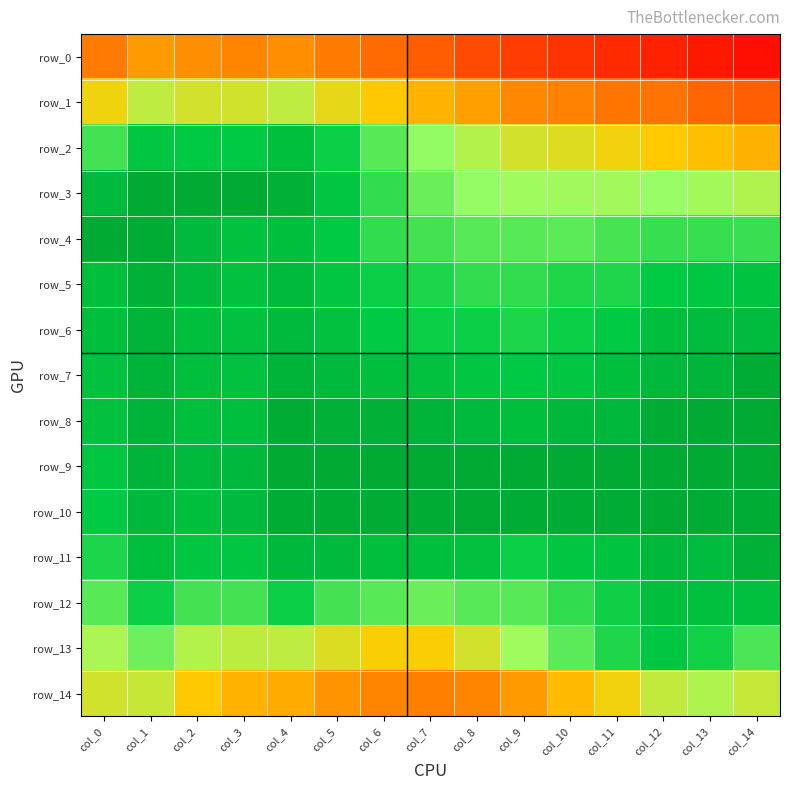

Reading right to left, what are all the values shown in this chart?

row_0: 0.9	0.9	0.9	0.9	0.9	0.9	0.9	1.0	1.0	1.0	1.0	1.0	1.0	1.0	1.0
row_1: 1.0	1.0	1.0	1.0	1.0	1.0	1.0	1.0	1.0	1.0	1.0	1.0	1.0	1.0	1.0
row_2: 1.0	1.0	1.0	1.0	1.0	1.0	1.0	1.0	1.0	1.0	1.0	1.0	1.0	1.0	1.0
row_3: 1.0	1.0	1.0	1.0	1.0	1.0	1.0	1.0	1.0	1.0	1.0	1.0	1.0	1.0	1.0
row_4: 1.0	1.0	1.0	1.0	1.0	1.0	1.0	1.0	1.0	1.0	1.0	1.0	1.0	1.0	1.0
row_5: 1.0	1.0	1.0	1.0	1.0	1.0	1.0	1.0	1.0	1.0	1.0	1.0	1.0	1.0	1.0
row_6: 1.0	1.0	1.0	1.0	1.0	1.0	1.0	1.0	1.0	1.0	1.0	1.0	1.0	1.0	1.0
row_7: 1.0	1.0	1.0	1.0	1.0	1.0	1.0	1.0	1.0	1.0	1.0	1.0	1.0	1.0	1.0
row_8: 1.0	1.0	1.0	1.0	1.0	1.0	1.0	1.0	1.0	1.0	1.0	1.0	1.0	1.0	1.0
row_9: 1.0	1.0	1.0	1.0	1.0	1.0	1.0	1.0	1.0	1.0	1.0	1.0	1.0	1.0	1.0
row_10: 1.0	1.0	1.0	1.0	1.0	1.0	1.0	1.0	1.0	1.0	1.0	1.0	1.0	1.0	1.0
row_11: 1.0	1.0	1.0	1.0	1.0	1.0	1.0	1.0	1.0	1.0	1.0	1.0	1.0	1.0	1.0
row_12: 1.0	1.0	1.0	1.0	1.0	1.0	1.0	1.0	1.0	1.0	1.0	1.0	1.0	1.0	1.0
row_13: 1.0	1.0	1.0	1.0	1.0	1.0	1.0	1.0	1.0	1.0	1.0	1.0	1.0	1.0	1.0
row_14: 1.0	1.0	1.0	1.0	1.0	1.0	1.0	1.0	1.0	1.0	1.0	1.0	1.0	1.0	1.0